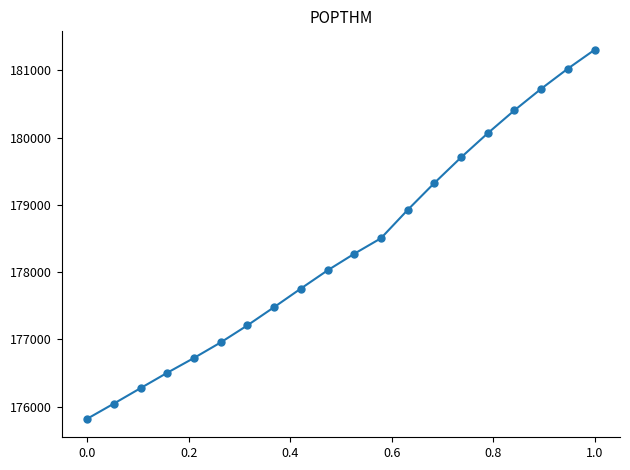

What is the value of the 3rd point from the left?

176274